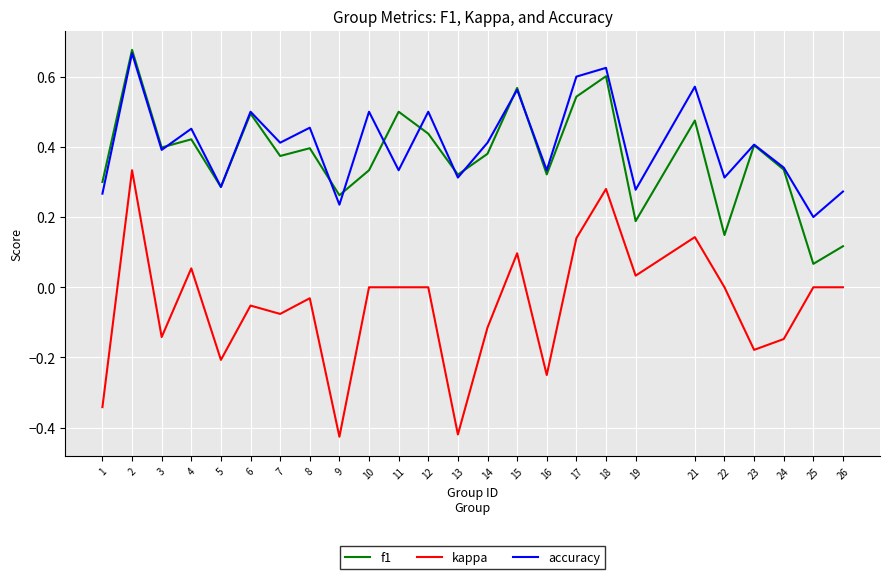

The value of accuracy at 4 is 0.3. True or false?

False